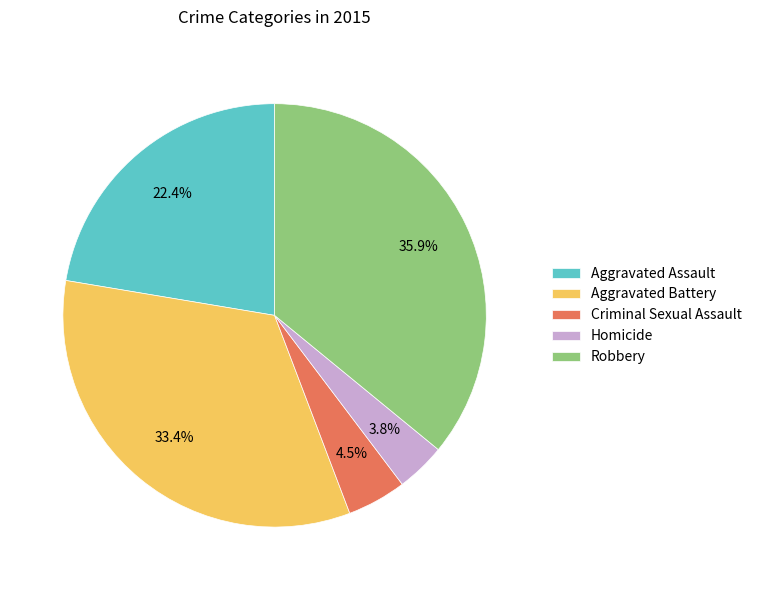

Count the number of slices in the pie.

5